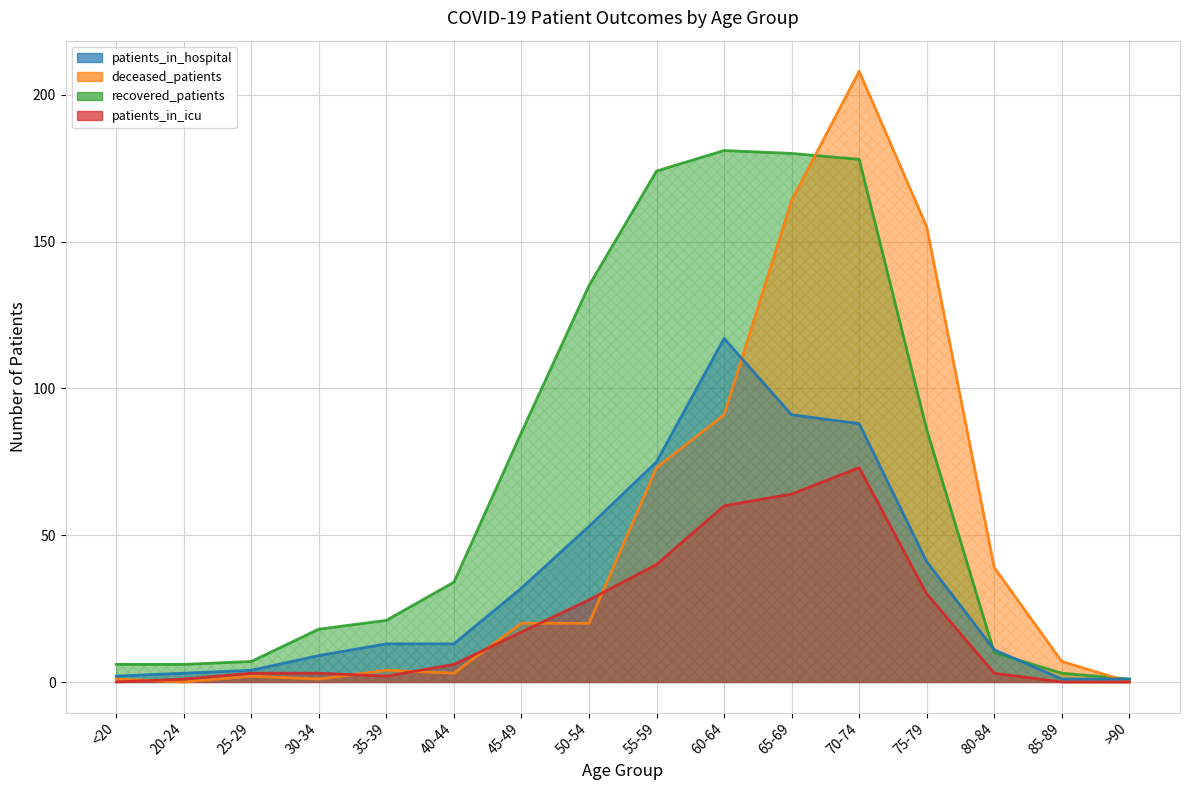

Reading left to right, transcribe all the data shown in this chart.

patients_in_hospital: <20=2	20-24=3	25-29=4	30-34=9	35-39=13	40-44=13	45-49=32	50-54=53	55-59=75	60-64=117	65-69=91	70-74=88	75-79=41	80-84=11	85-89=1	>90=1
patients_in_icu: <20=0	20-24=1	25-29=3	30-34=3	35-39=2	40-44=6	45-49=17	50-54=28	55-59=40	60-64=60	65-69=64	70-74=73	75-79=30	80-84=3	85-89=0	>90=0
recovered_patients: <20=6	20-24=6	25-29=7	30-34=18	35-39=21	40-44=34	45-49=85	50-54=135	55-59=174	60-64=181	65-69=180	70-74=178	75-79=86	80-84=10	85-89=3	>90=1
deceased_patients: <20=1	20-24=0	25-29=2	30-34=1	35-39=4	40-44=3	45-49=20	50-54=20	55-59=73	60-64=91	65-69=164	70-74=208	75-79=155	80-84=39	85-89=7	>90=0